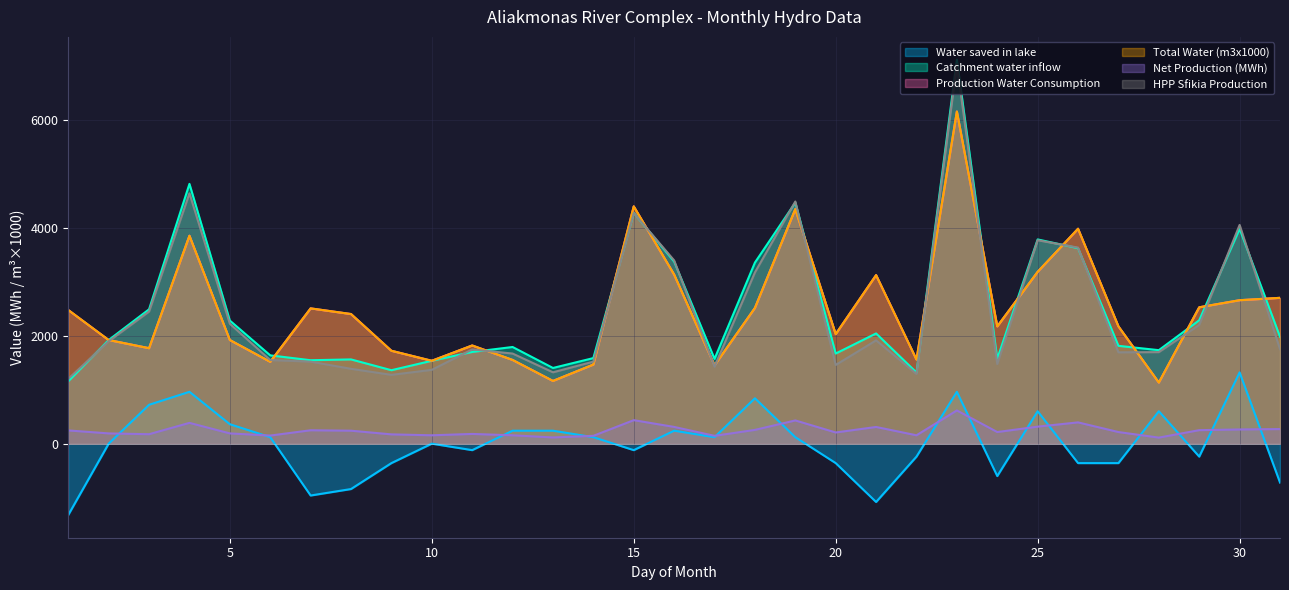

True or false: Net Production (MWh) and Total Water (m3x1000) cross at least once.

False